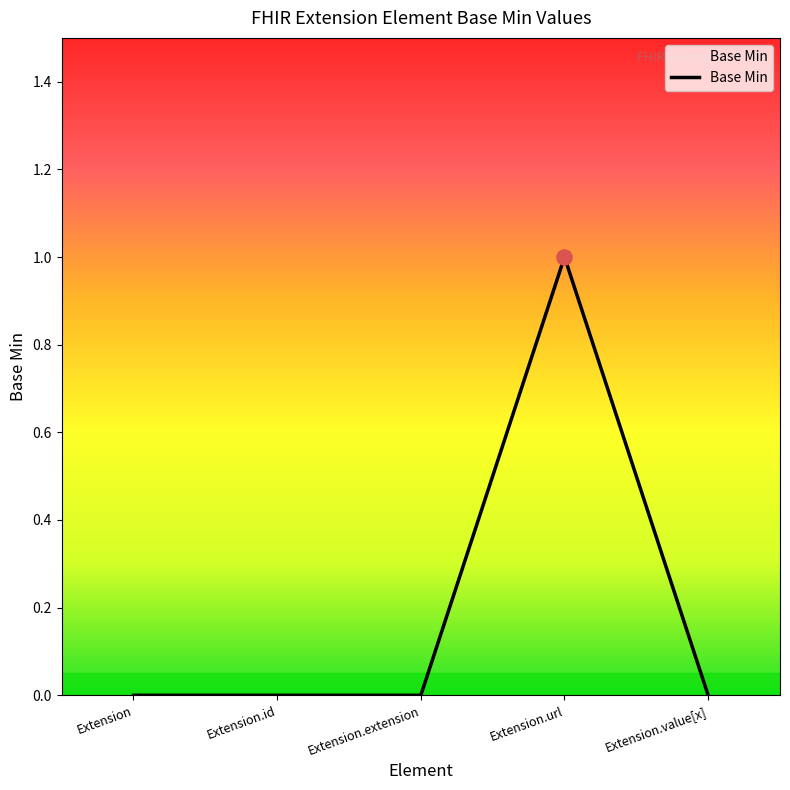

Between Extension.url and Extension.id, which is larger?

Extension.url